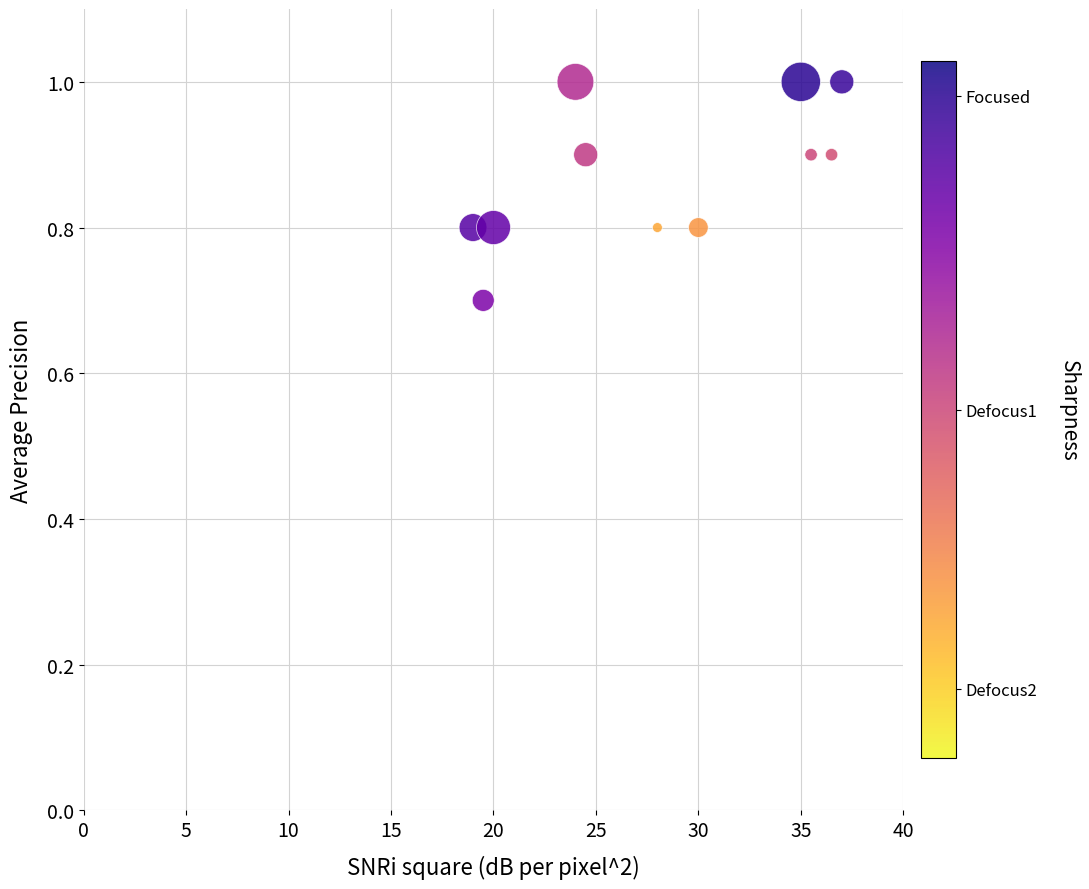

What Y value in the scatter plot is closest to 0?

0.7